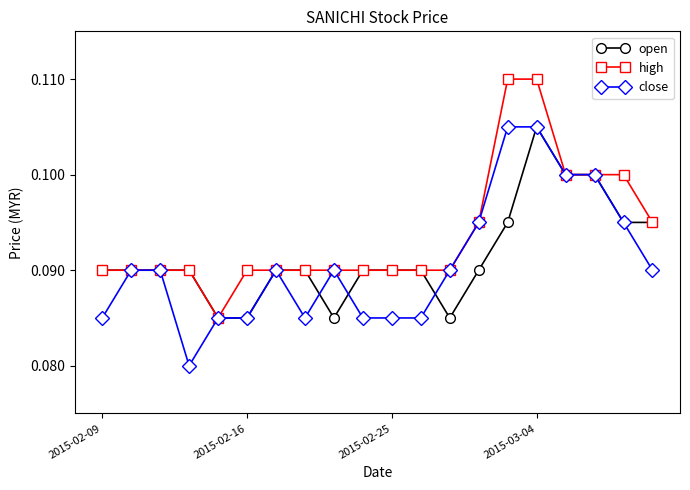

Count the high values in the range 0 to 1.

20